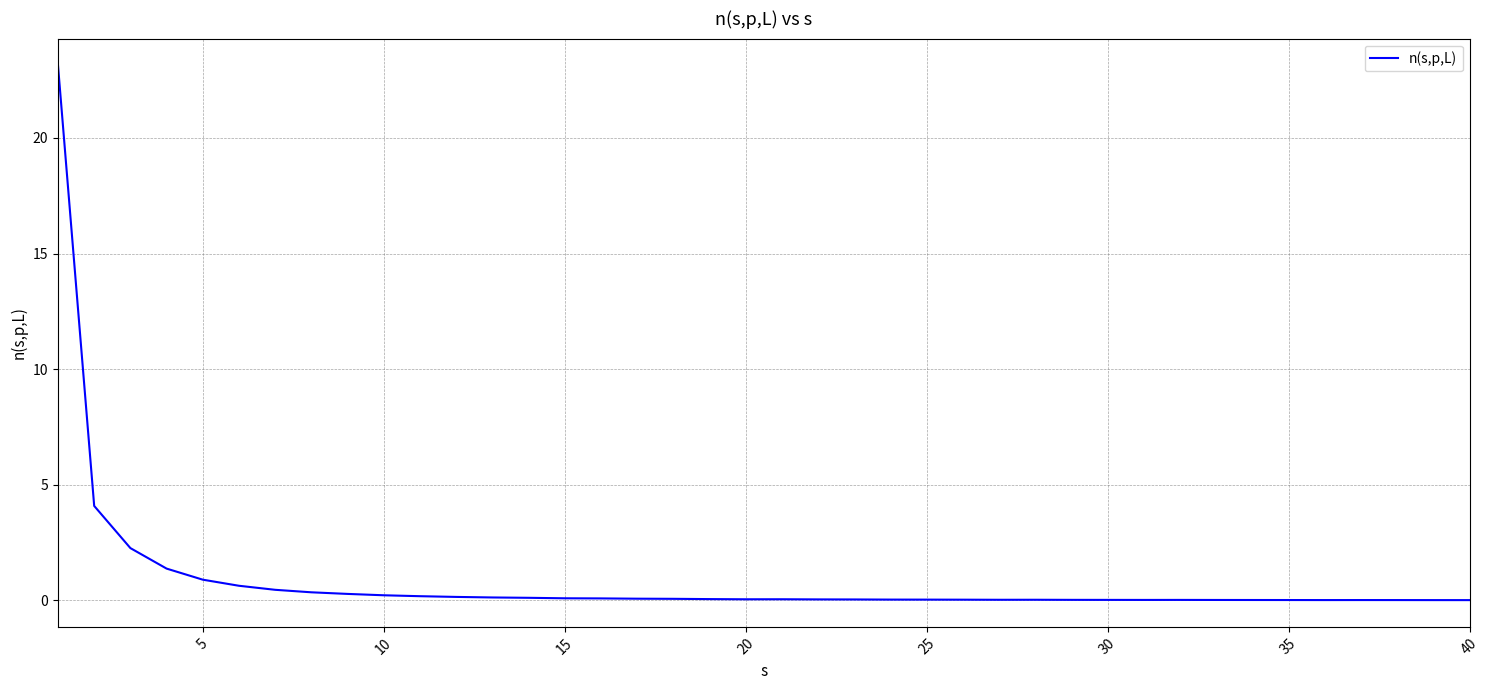

What is the sum of all values?

35.2